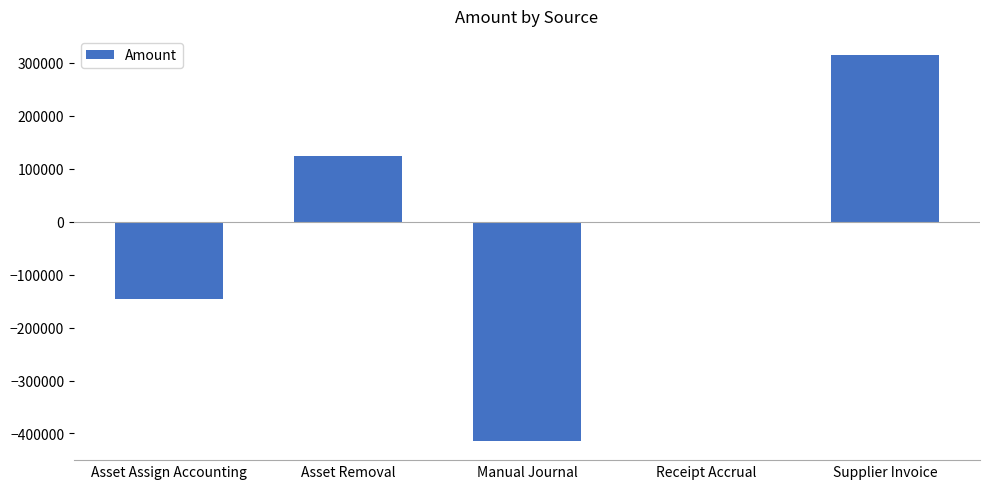

Where does the data first go above 0?

Asset Removal